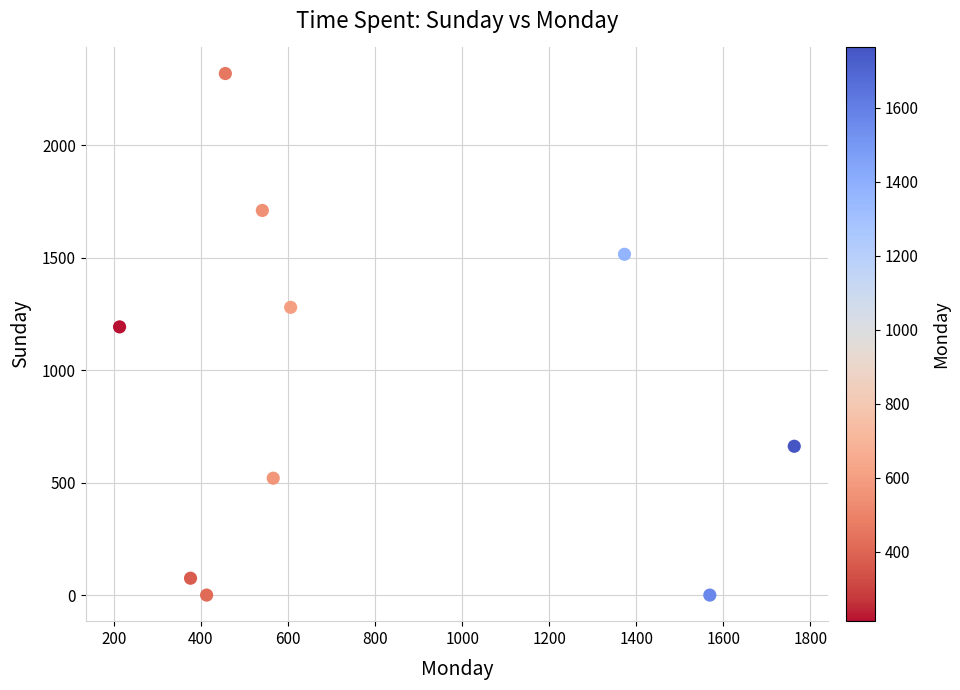

What Y value in the scatter plot is closest to 1160?

1193